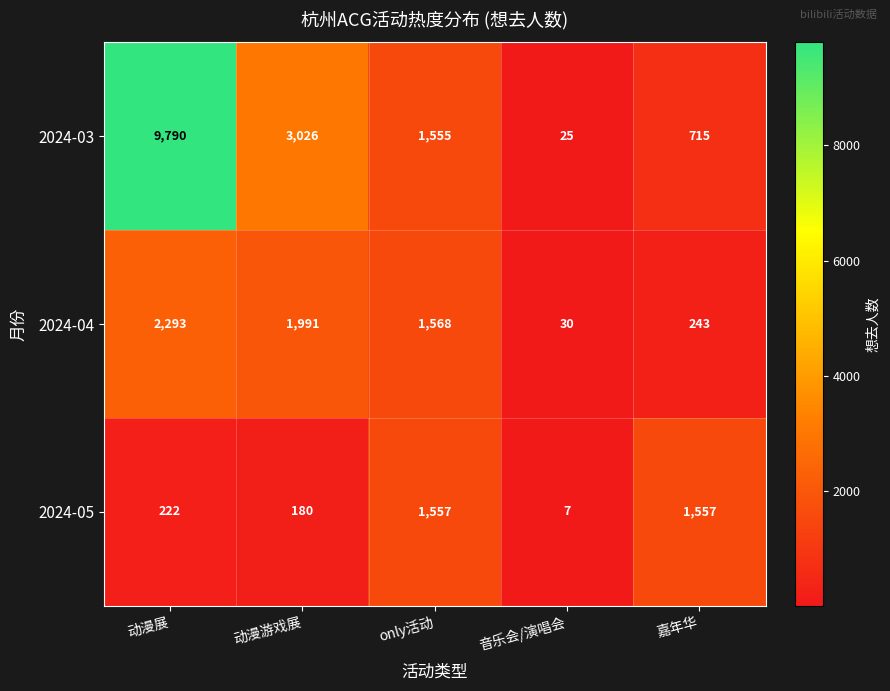

True or false: 2024-03 has a value of 1555 at only活动.

True